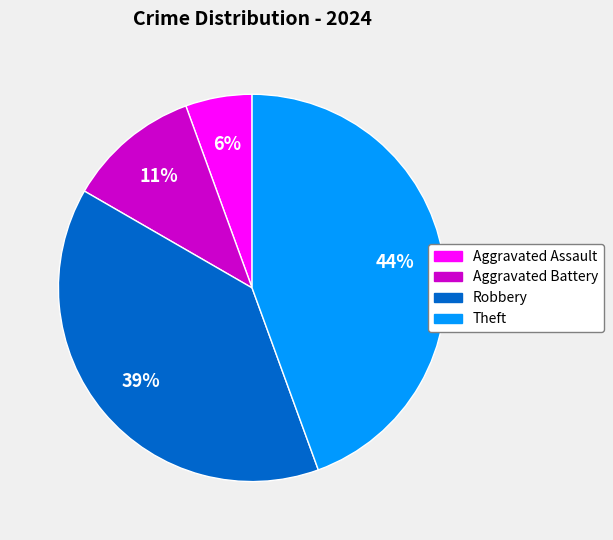

True or false: Robbery accounts for 39% of the total.

True